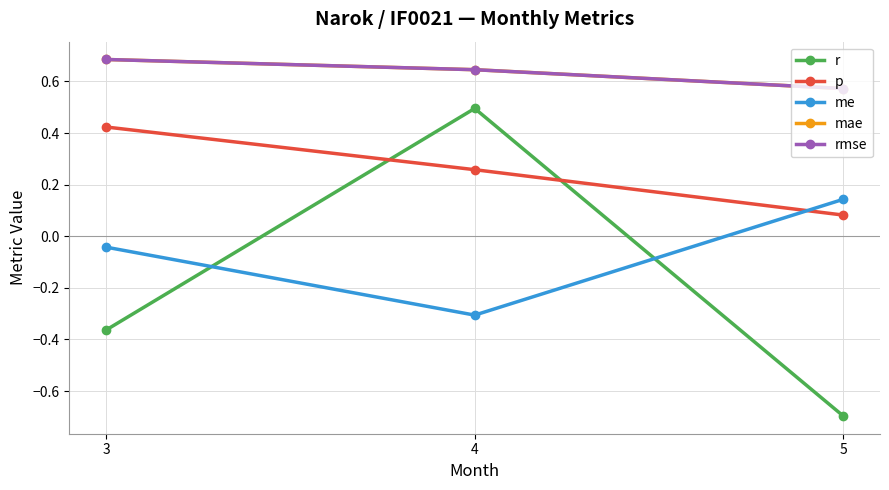

Which series has the largest total across all categories?

mae